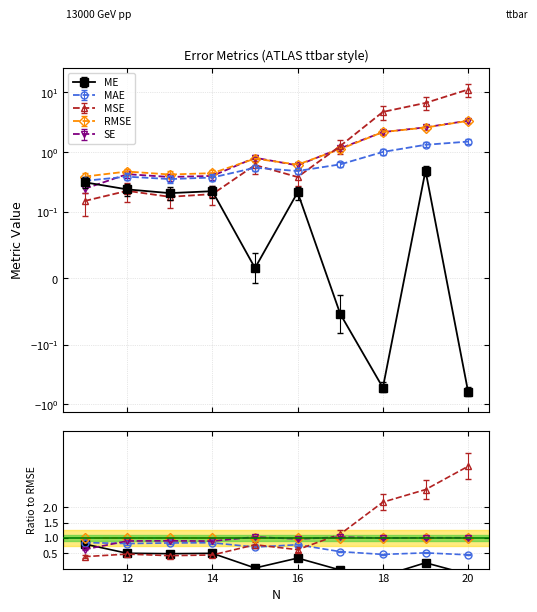

Rank the series at Q1 from lowest to highest value.

ME, MAE, RMSE, SE, MSE